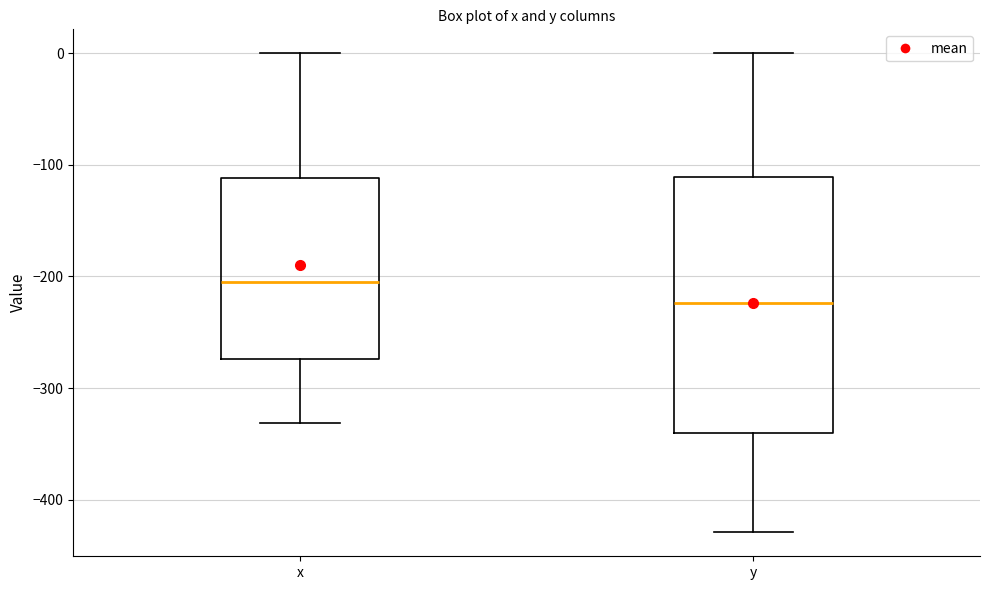

Where is the lower edge of the box for y on the y-axis? The values are not printed on the chart, so give them approximately, as read against the axis.

-340